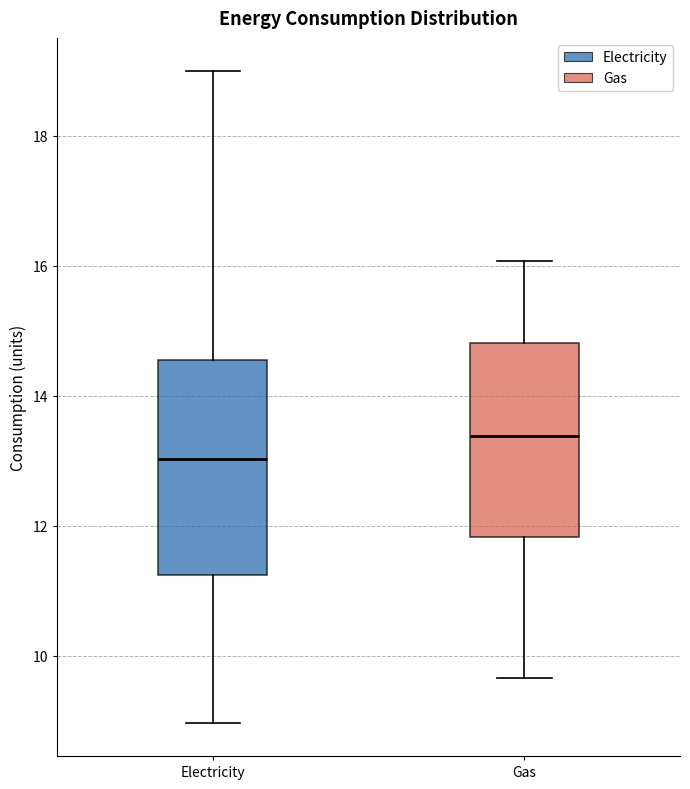

Which box is the tallest, from its lower edge to its upper edge?

Electricity